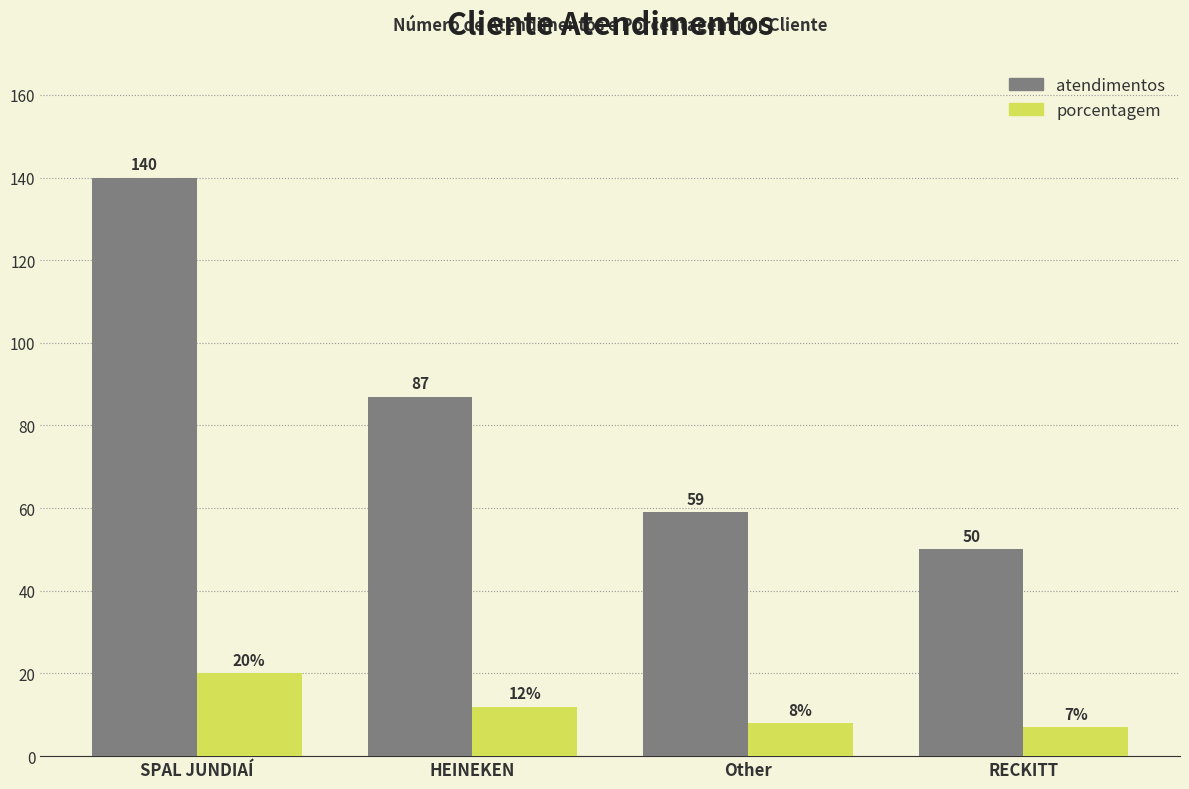

List the series in order of their overall mean, highest first.

atendimentos, porcentagem